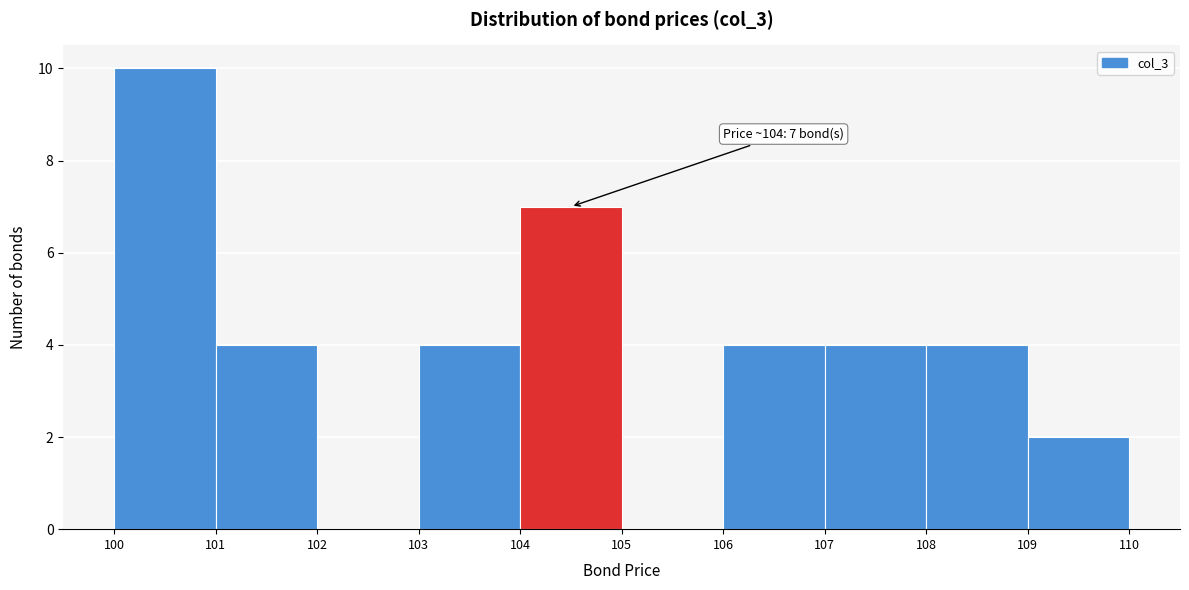

Which range on the x-axis has the tallest bar?

100 to 101